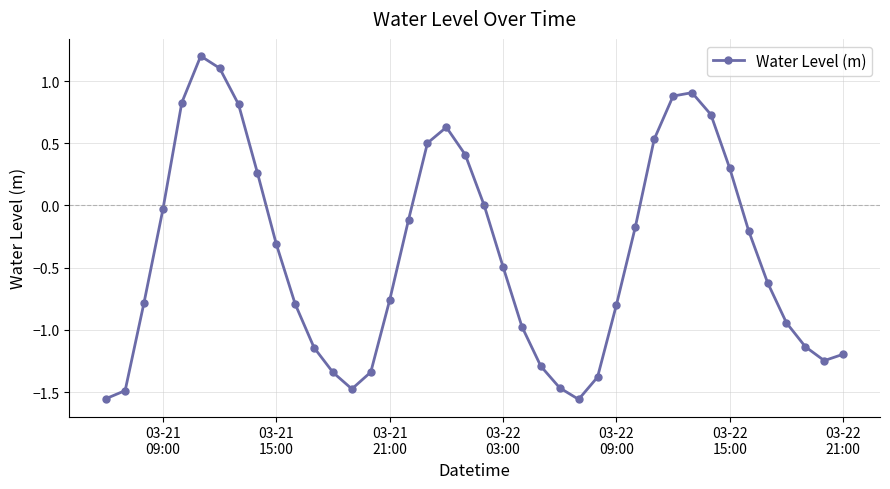

What is the difference between the maximum and second lowest values?

2.8